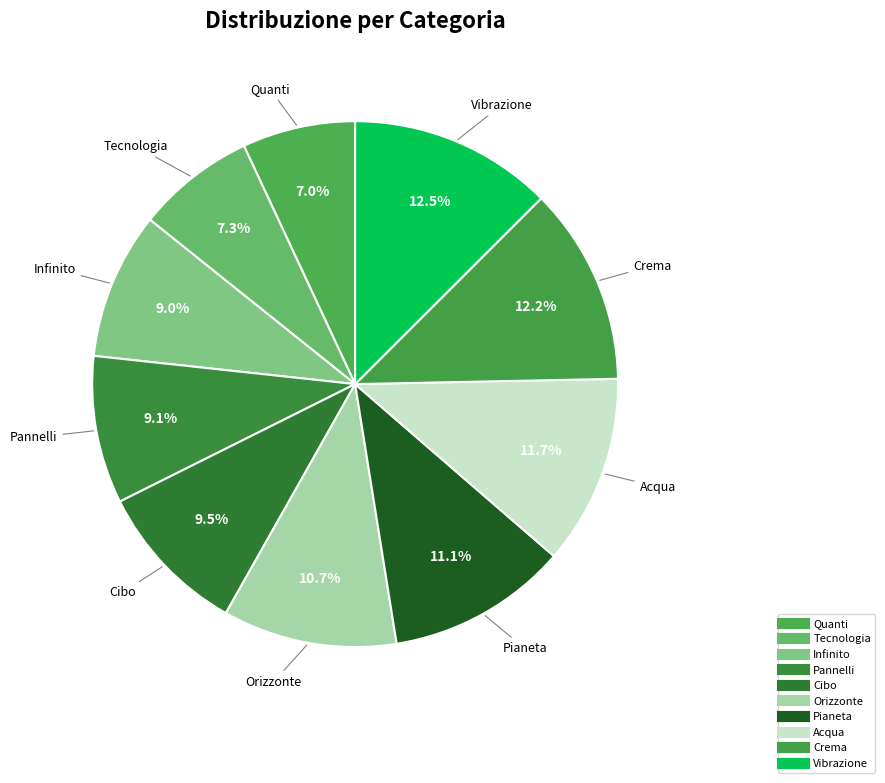

To the nearest percent, what portion does Vibrazione represent?

13%